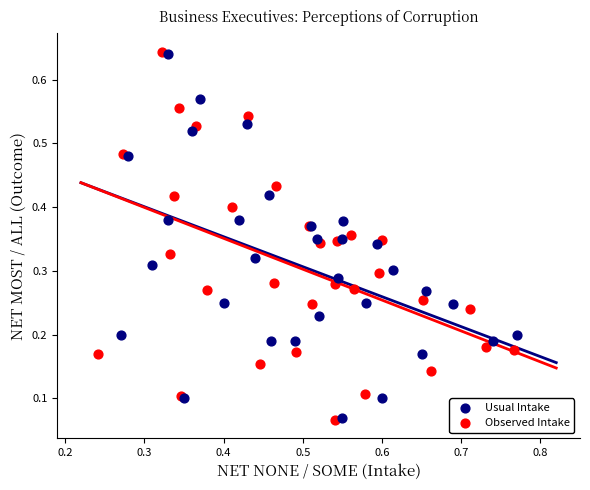

Which series has the widest spread of Y values?

Observed Intake